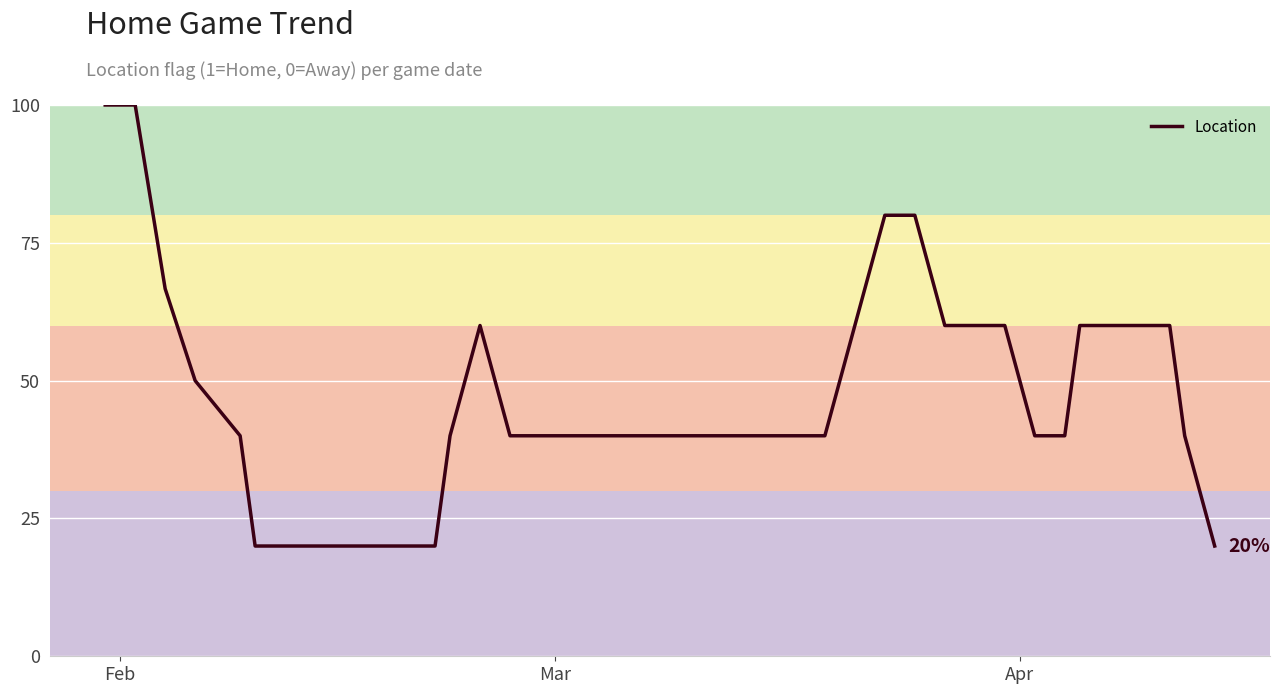

How many points are higher than both their immediate neighbors (excluding endpoints)?

1